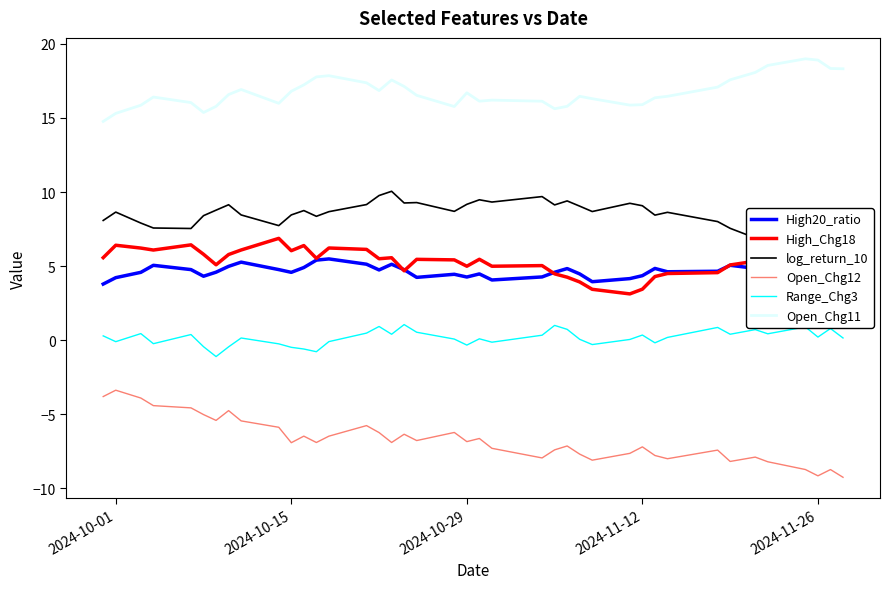

True or false: Open_Chg12 and High20_ratio intersect in this chart.

False